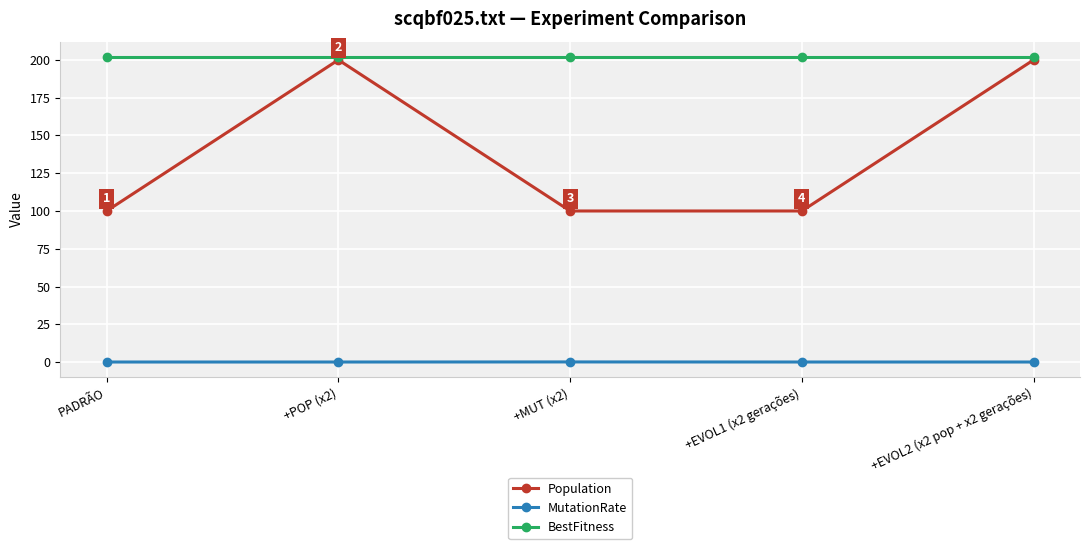

True or false: Population has more than 2 interior local peaks.

False